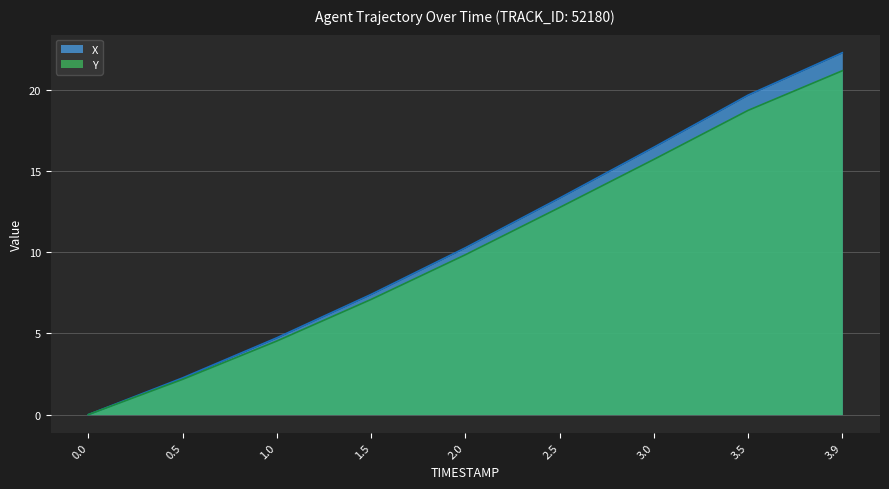

What is the value of the Y line point at the 8th from the left?

18.7